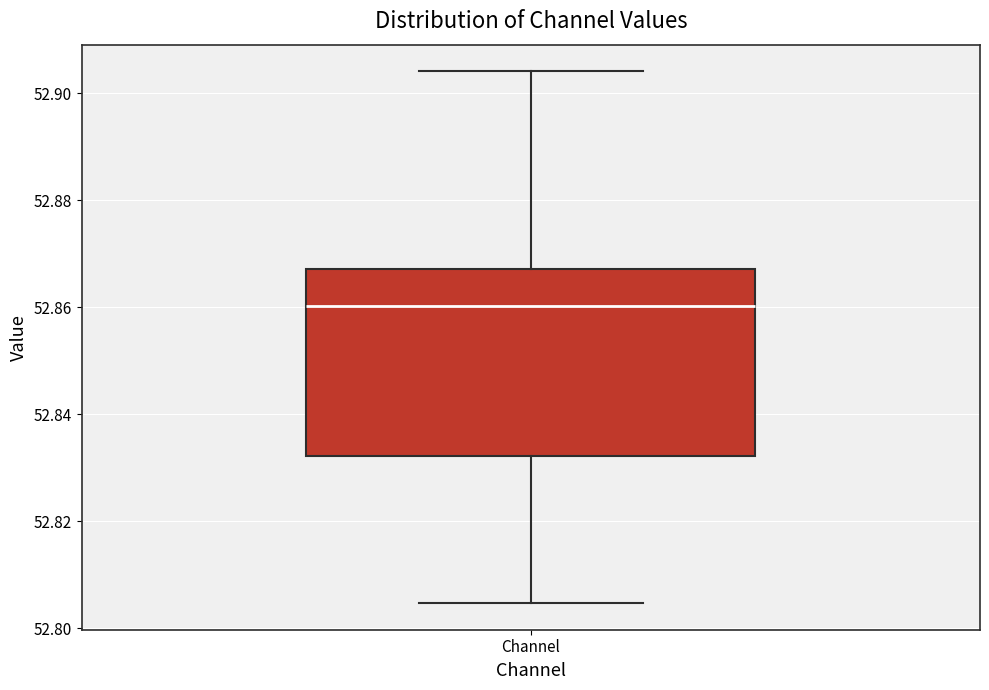

Read this box plot against the y-axis: the position of the median line, the range covered by the box, and the ends of both whiskers. The values are not printed on the chart, so give them approximately, as read against the axis.

median 52.860, box 52.832 to 52.868, whiskers 52.804 to 52.904